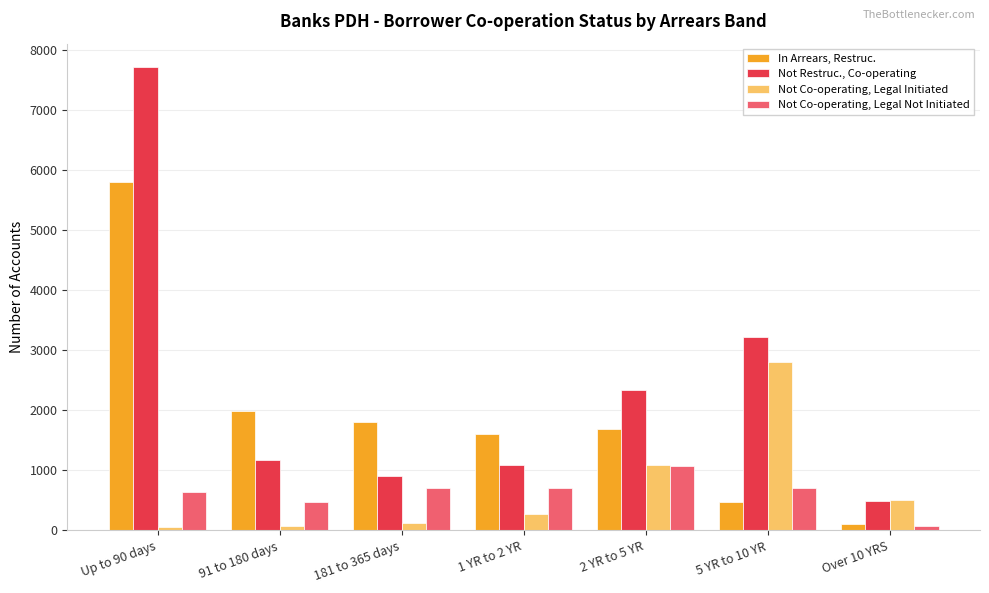

What is the difference between the highest and lowest values at Over 10 YRS?

423